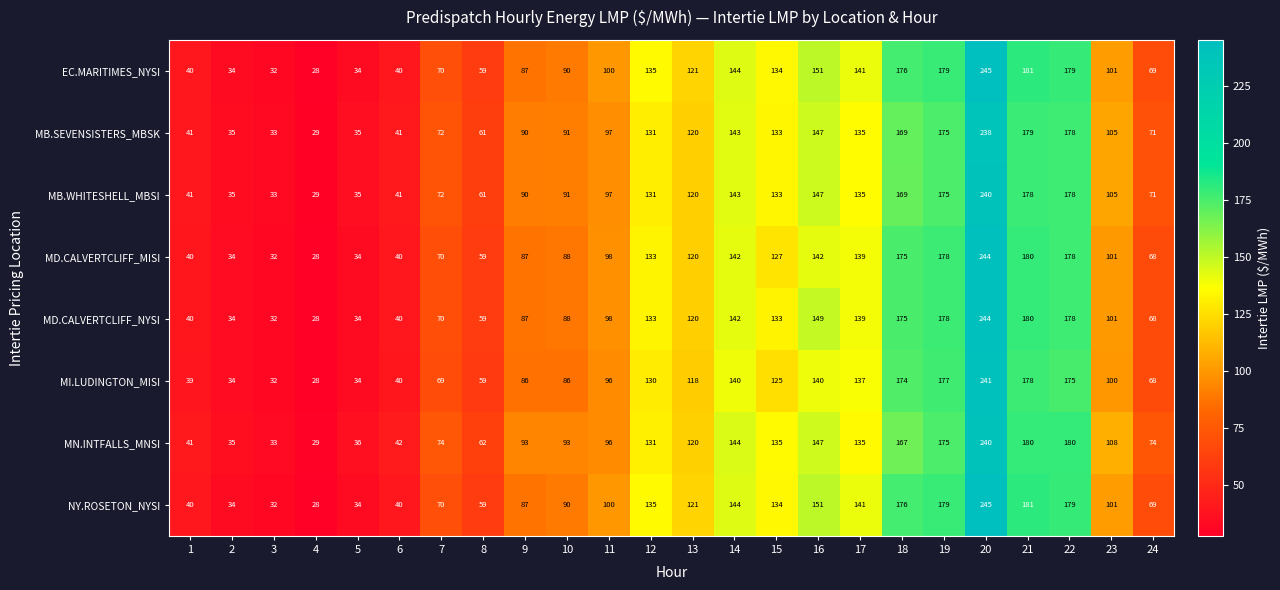

Is the value of MB.WHITESHELL_MBSI at 22 greater than the value of MD.CALVERTCLIFF_MISI at 24?

Yes